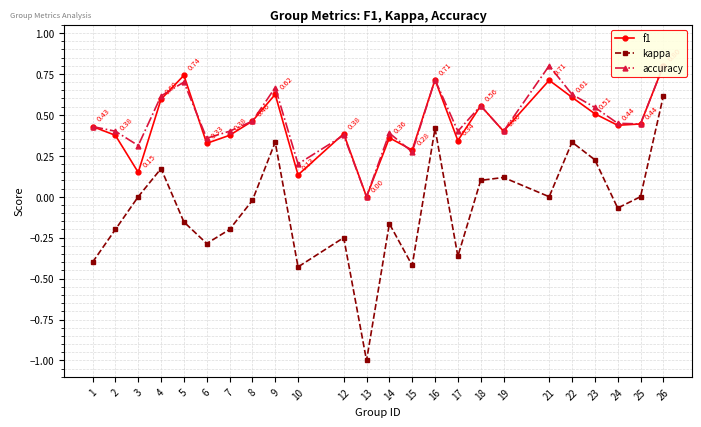

What is the value of the kappa point at the 15th from the left?

0.4